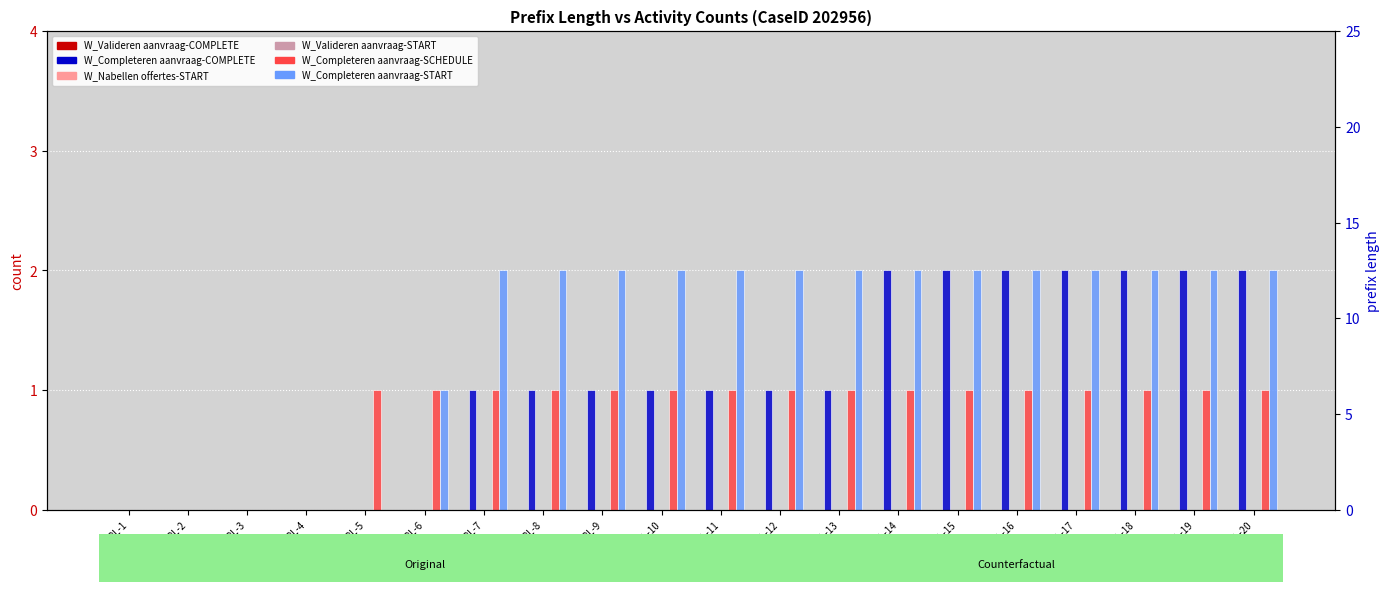

Which series has the widest spread of values?

W_Completeren aanvraag-COMPLETE